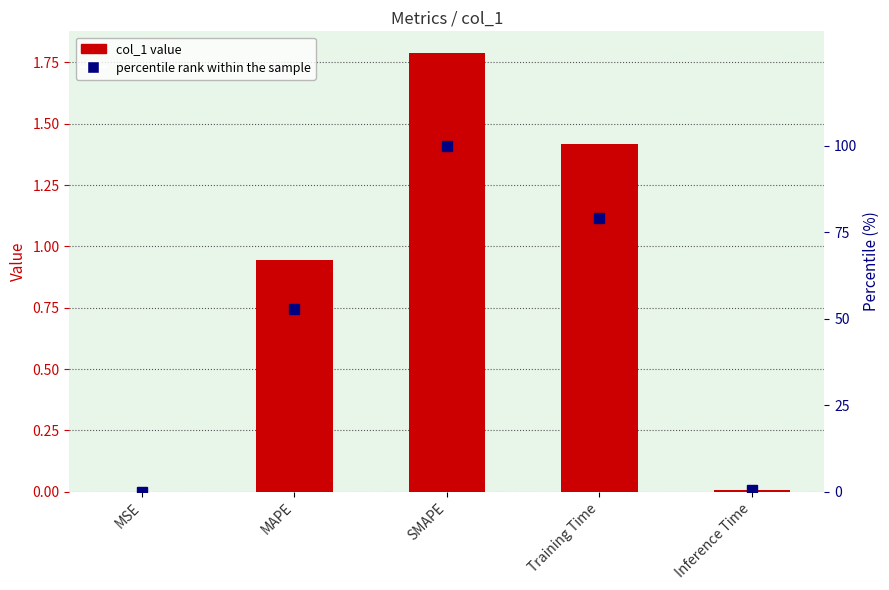

What is the difference between the maximum and second lowest values in the percentile rank within the sample series?

99.5